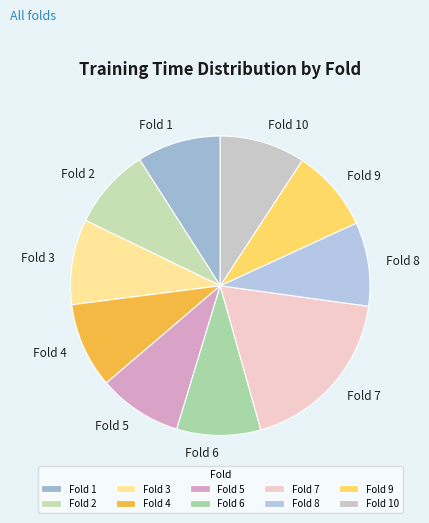

Is there a majority slice in this chart?

No